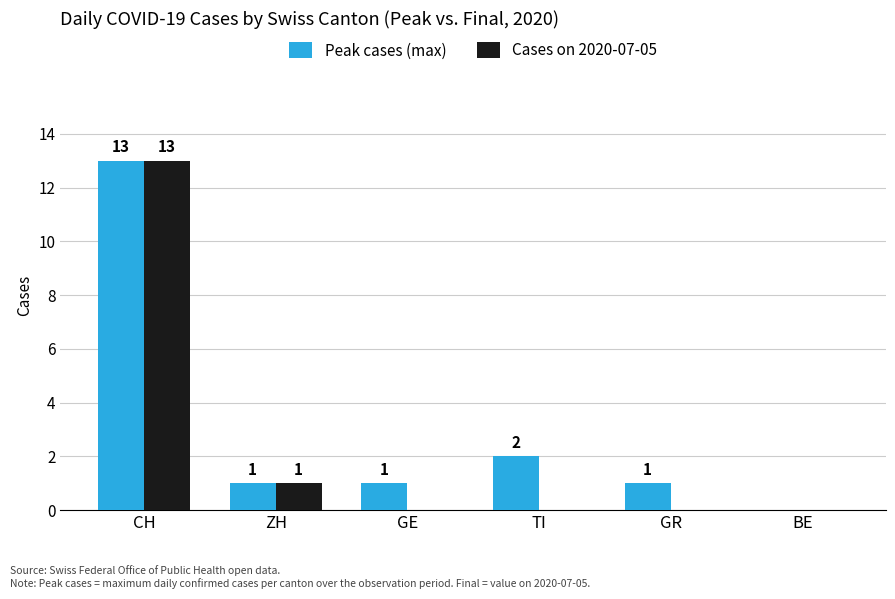

What is the greatest value displayed?

13